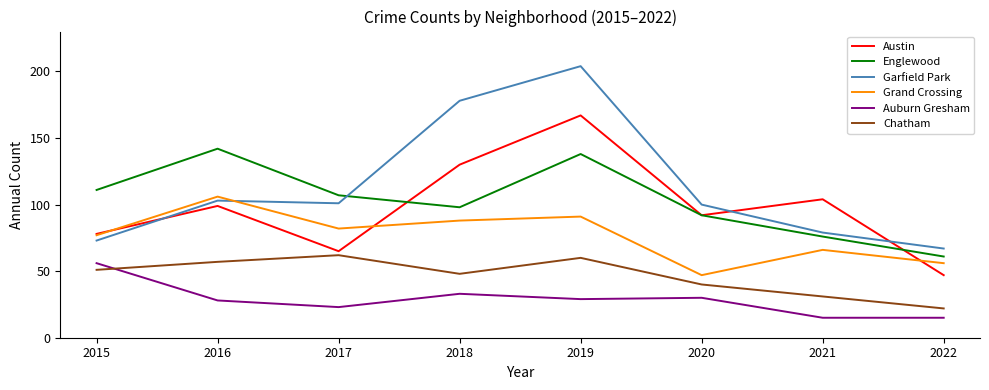

Reading right to left, what are all the values shown in this chart?

Austin: 47	104	92	167	130	65	99	78
Englewood: 61	76	92	138	98	107	142	111
Garfield Park: 67	79	100	204	178	101	103	73
Grand Crossing: 56	66	47	91	88	82	106	77
Auburn Gresham: 15	15	30	29	33	23	28	56
Chatham: 22	31	40	60	48	62	57	51